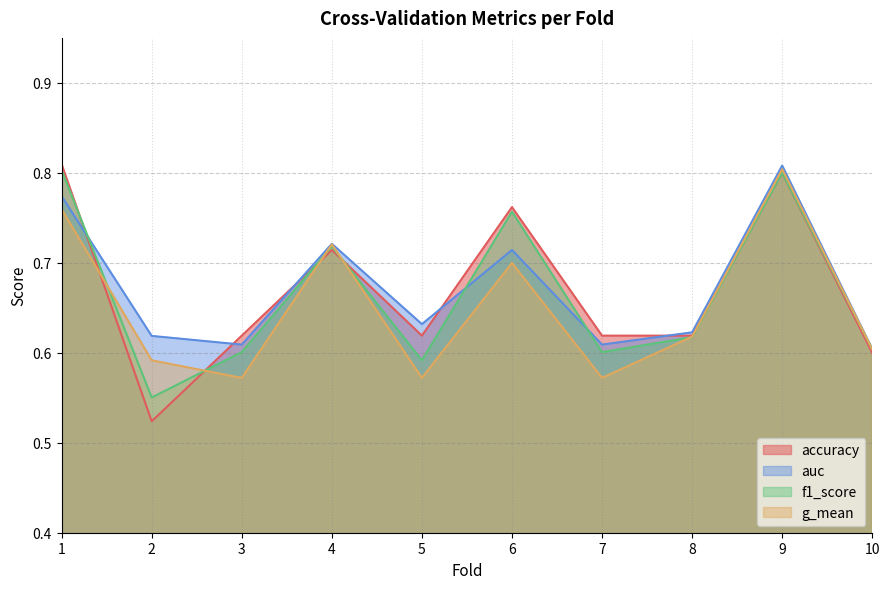

The accuracy series shows 0.7 at 4. True or false?

True